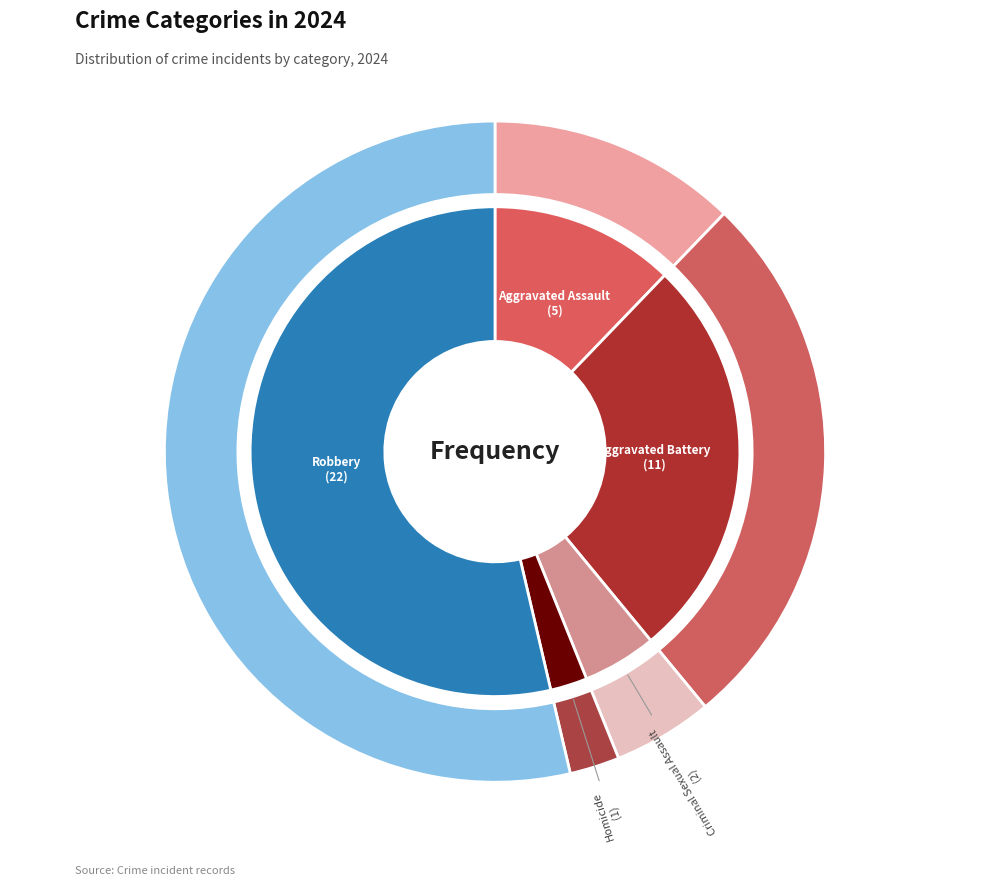

Do Aggravated Battery and Homicide together represent more than half of the pie?

No